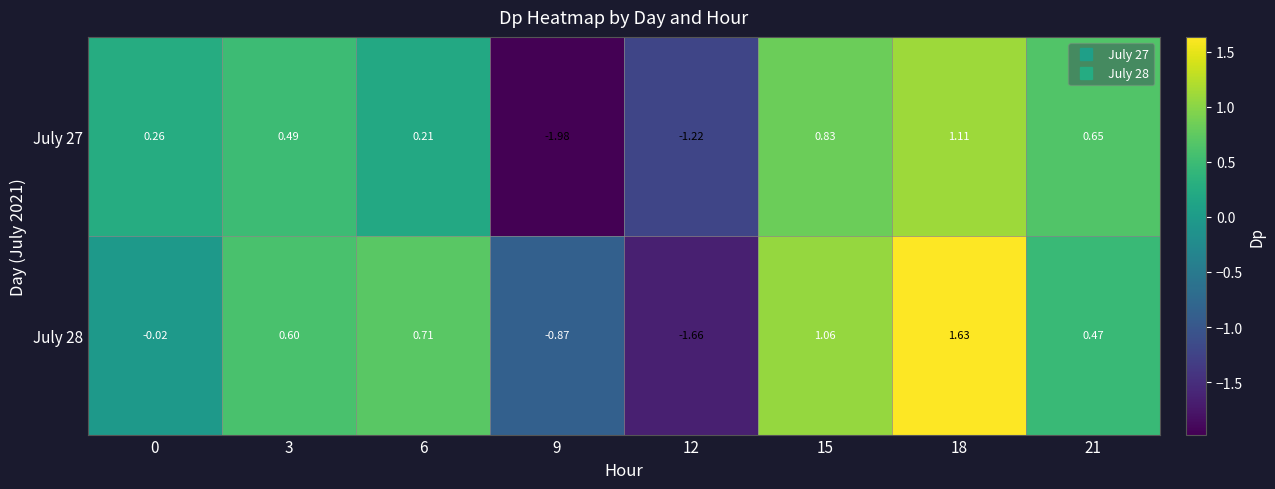

Is the value of July 28 at 0 greater than the value of July 27 at 0?

No